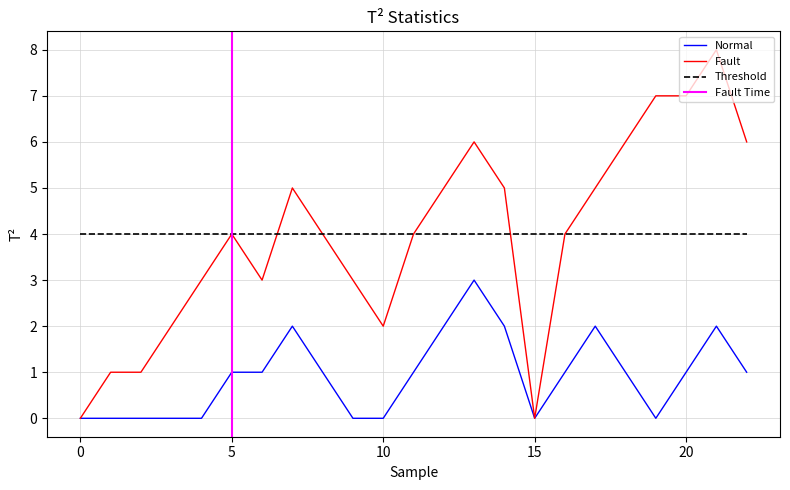

At 7, list the series in order from largest to smallest.

Fault, Normal